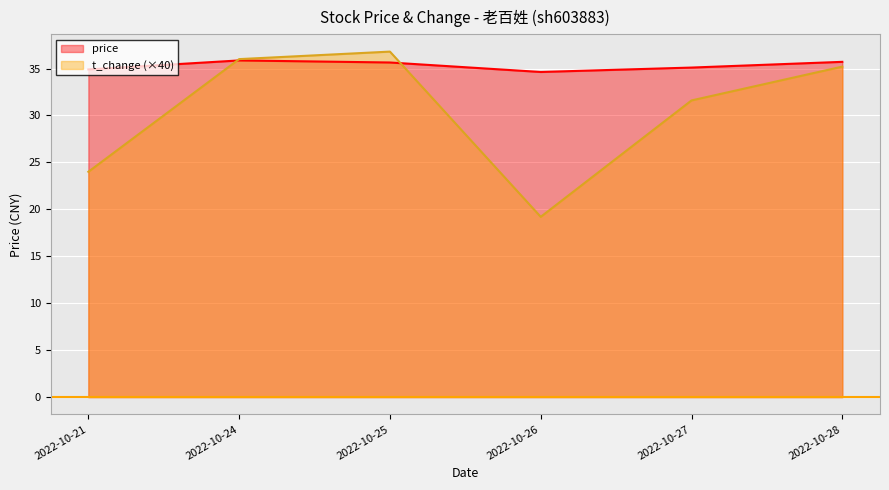

Which category has the highest value in the price series?

2022-10-24